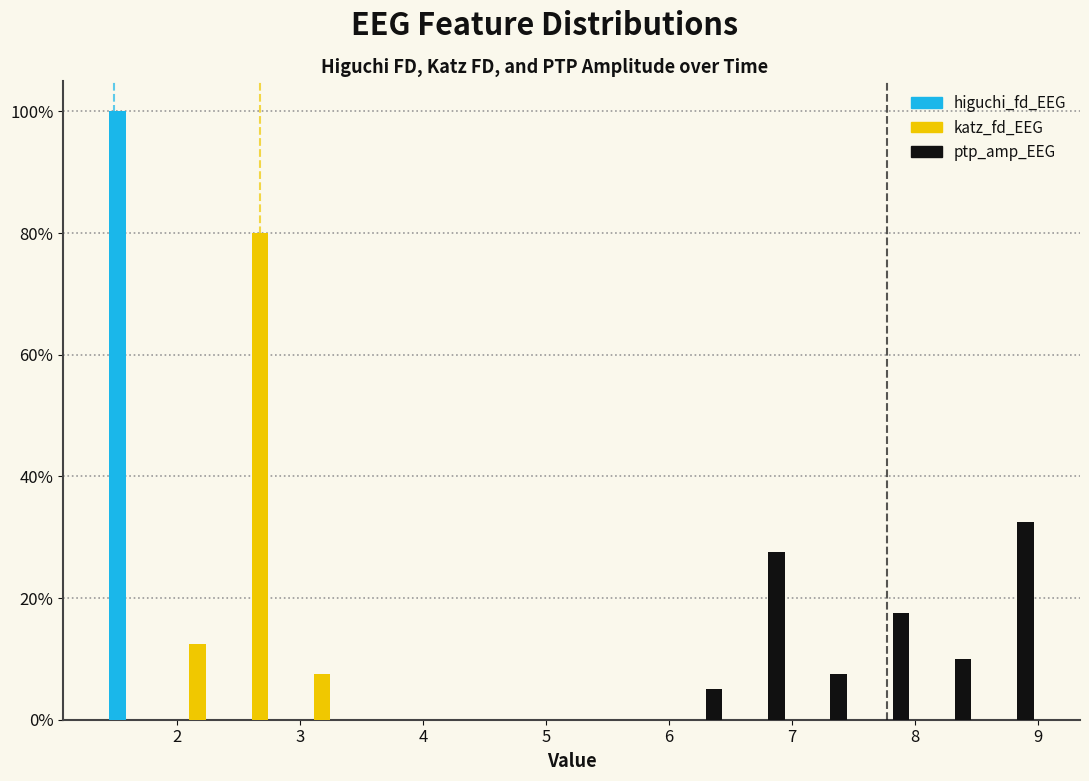

Reading left to right, list every range on the x-axis with the height of the bar of each series over it. Neither the bar edges nor the heights are printed on the chart, so give them approximately, as read against the axes.

1.4 to 1.9: higuchi_fd_EEG=100	katz_fd_EEG=0	ptp_amp_EEG=0
1.9 to 2.4: higuchi_fd_EEG=0	katz_fd_EEG=12	ptp_amp_EEG=0
2.4 to 2.9: higuchi_fd_EEG=0	katz_fd_EEG=80	ptp_amp_EEG=0
2.9 to 3.4: higuchi_fd_EEG=0	katz_fd_EEG=8	ptp_amp_EEG=0
3.4 to 3.9: higuchi_fd_EEG=0	katz_fd_EEG=0	ptp_amp_EEG=0
3.9 to 4.4: higuchi_fd_EEG=0	katz_fd_EEG=0	ptp_amp_EEG=0
4.4 to 5.0: higuchi_fd_EEG=0	katz_fd_EEG=0	ptp_amp_EEG=0
5.0 to 5.5: higuchi_fd_EEG=0	katz_fd_EEG=0	ptp_amp_EEG=0
5.5 to 6.0: higuchi_fd_EEG=0	katz_fd_EEG=0	ptp_amp_EEG=0
6.0 to 6.5: higuchi_fd_EEG=0	katz_fd_EEG=0	ptp_amp_EEG=6
6.5 to 7.0: higuchi_fd_EEG=0	katz_fd_EEG=0	ptp_amp_EEG=28
7.0 to 7.5: higuchi_fd_EEG=0	katz_fd_EEG=0	ptp_amp_EEG=8
7.5 to 8.0: higuchi_fd_EEG=0	katz_fd_EEG=0	ptp_amp_EEG=18
8.0 to 8.5: higuchi_fd_EEG=0	katz_fd_EEG=0	ptp_amp_EEG=10
8.5 to 9.0: higuchi_fd_EEG=0	katz_fd_EEG=0	ptp_amp_EEG=32